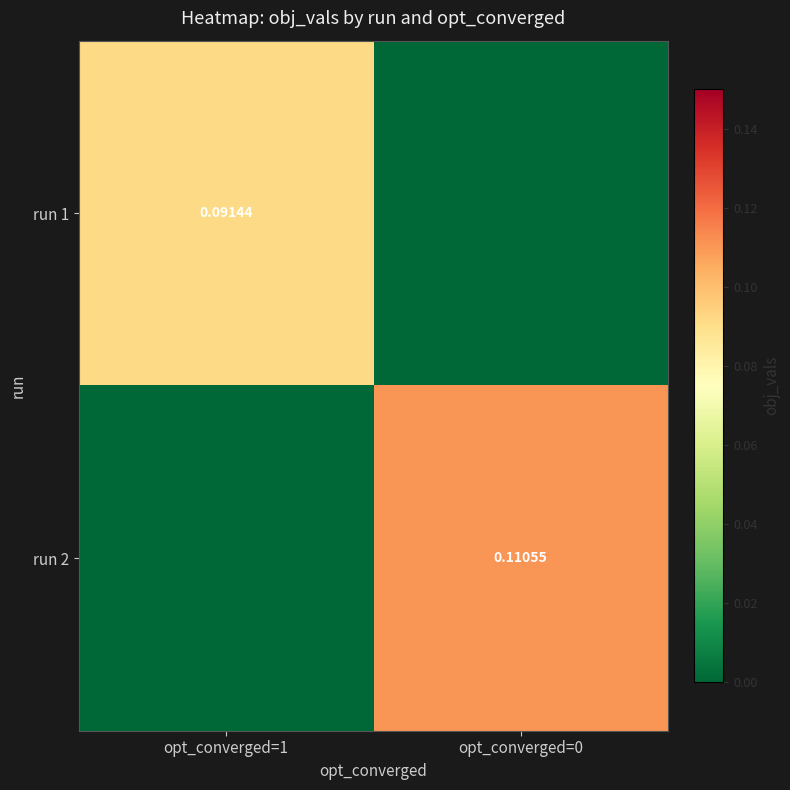

Is the value of run 1 at opt_converged=0 greater than the value of run 2 at opt_converged=0?

No